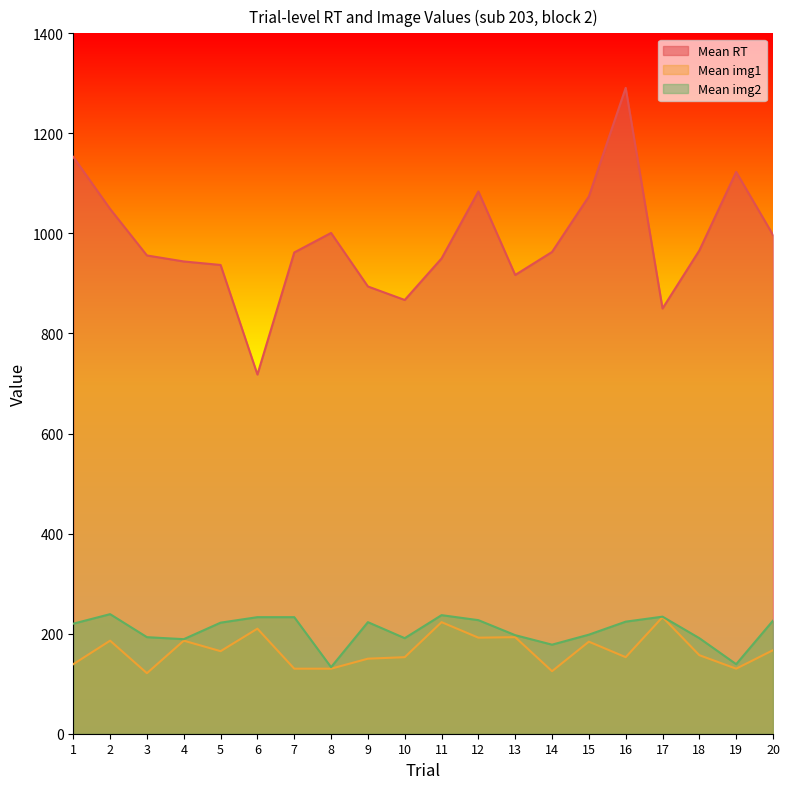

What is the sum of the Mean RT values at 14 and 20?

1960